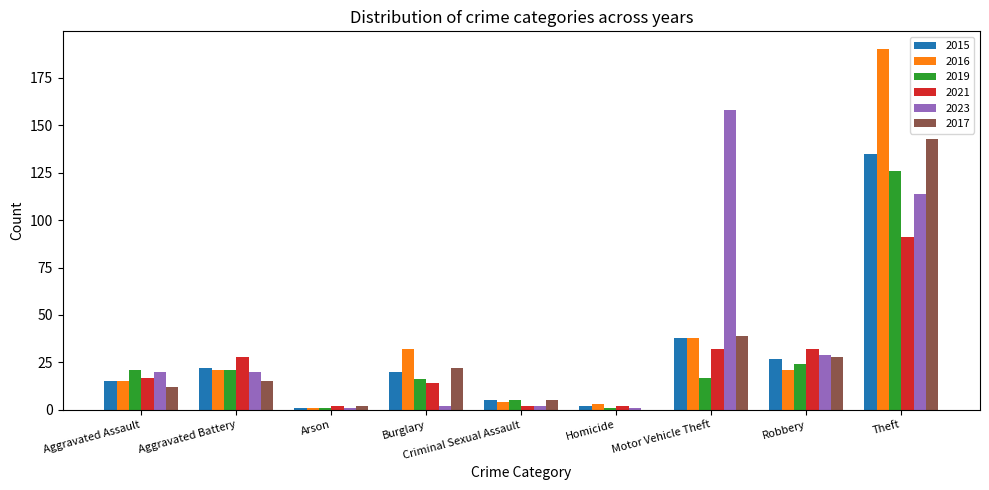

Reading left to right, what are all the values shown in this chart?

2015: 15	22	1	20	5	2	38	27	135
2016: 15	21	1	32	4	3	38	21	190
2019: 21	21	1	16	5	1	17	24	126
2021: 17	28	2	14	2	2	32	32	91
2023: 20	20	1	2	2	1	158	29	114
2017: 12	15	2	22	5	0	39	28	143